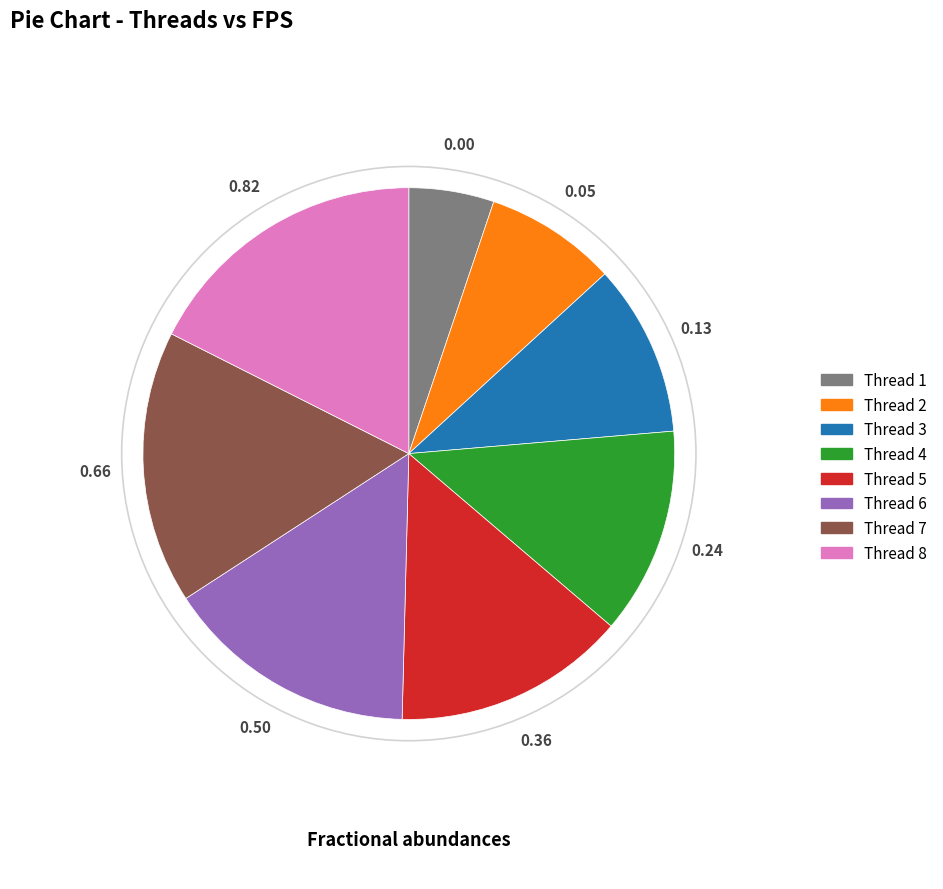

Do Thread 4 and Thread 2 together represent more than half of the pie?

No